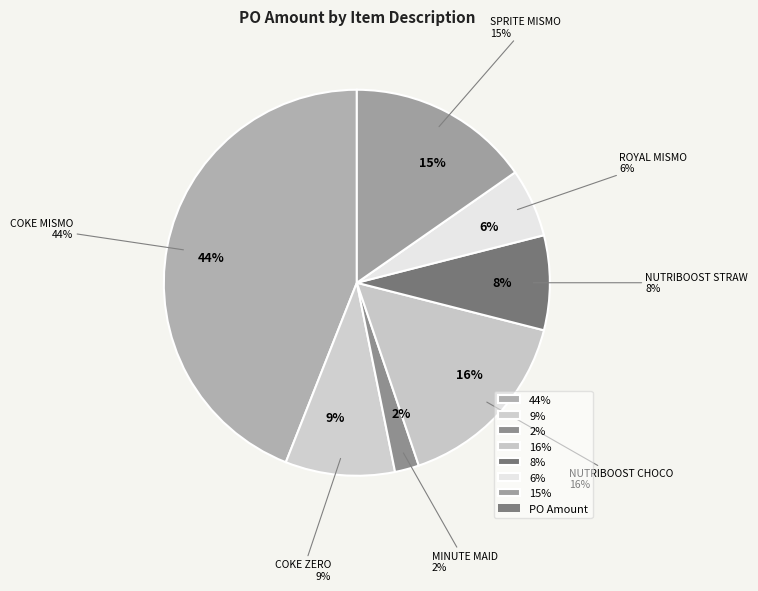

Is MINUTE MAID FRESH ORANGE 200MLX10 the majority of the pie?

No